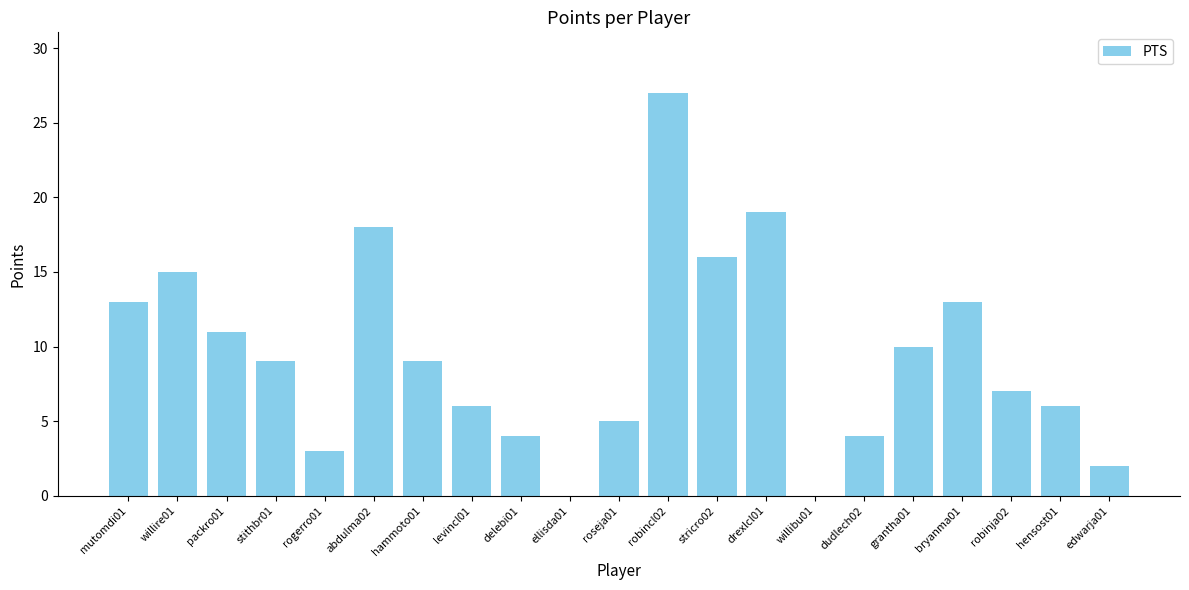

How many categories are shown in the chart?

21